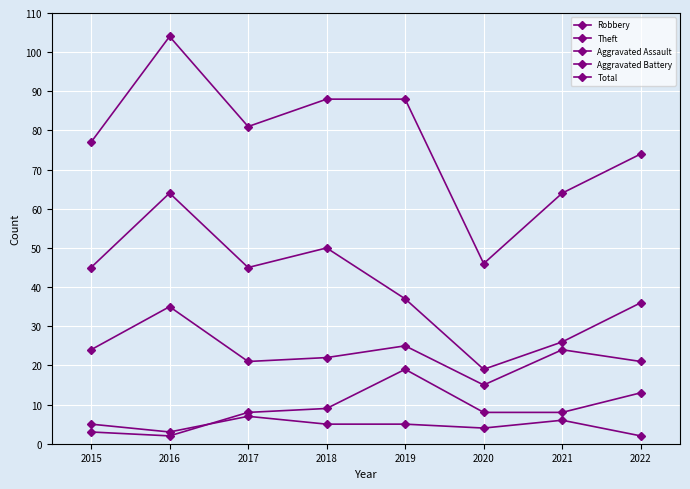

How many lines are shown in the chart?

5